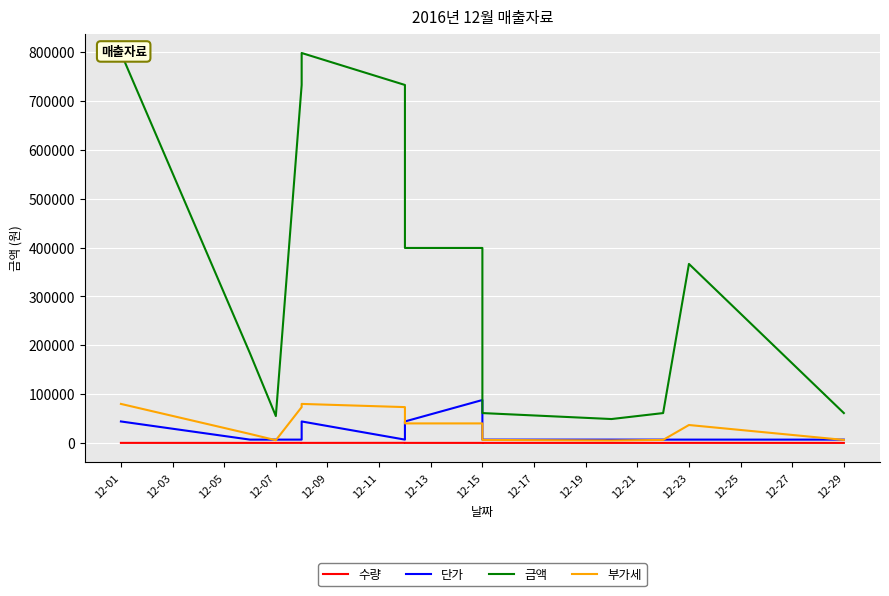

At 12-01, list the series in order from smallest to largest.

수량, 단가, 부가세, 금액